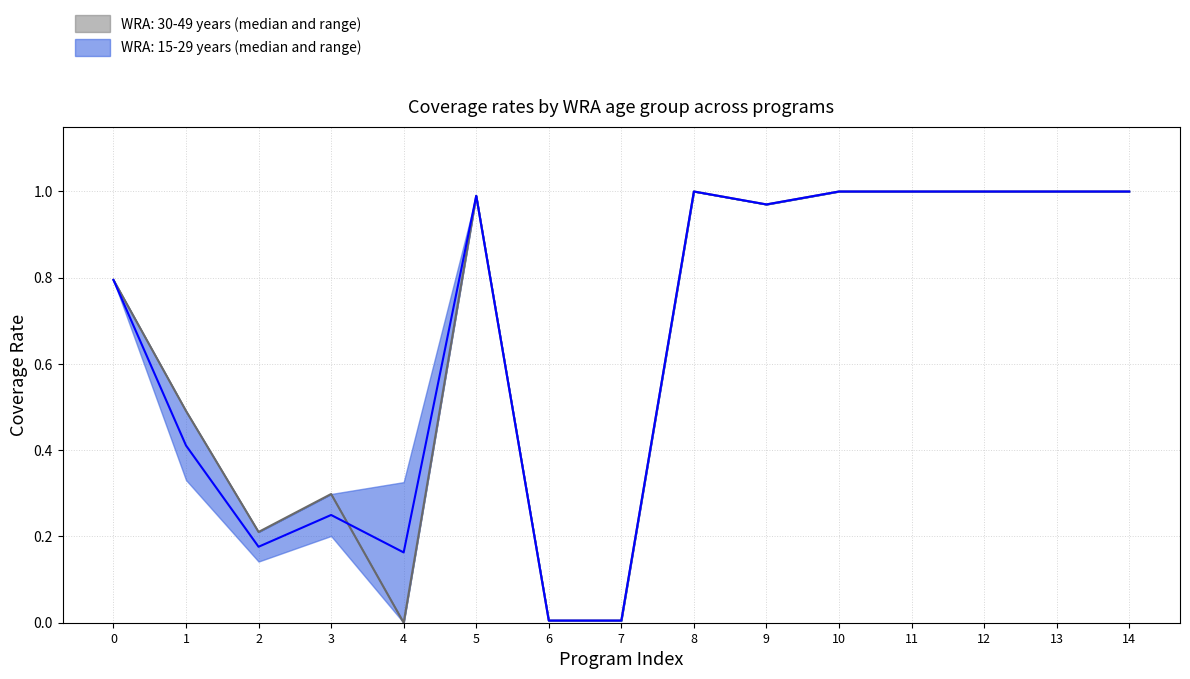

How many lines are shown in the chart?

2